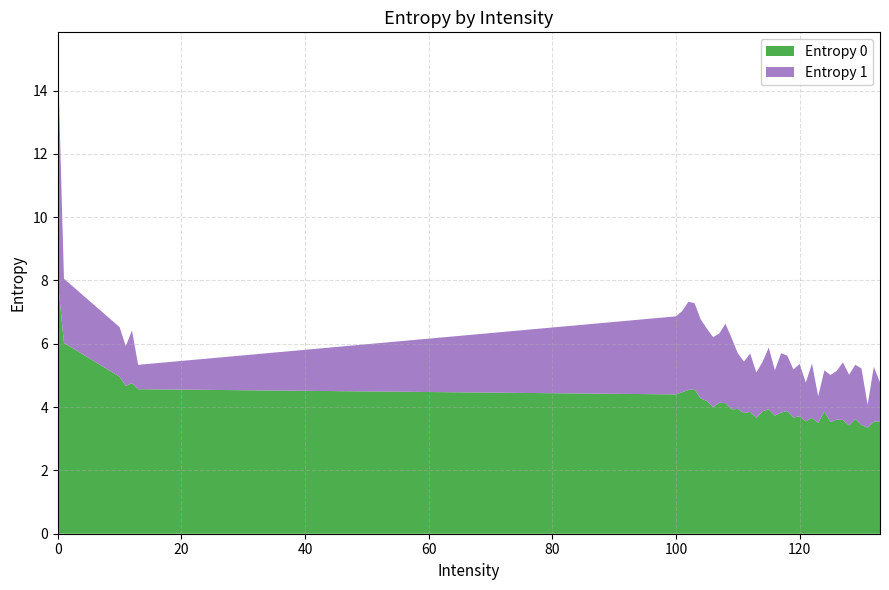

Reading left to right, what are all the values shown in this chart?

Entropy 0: 8.0	6.0	5.0	4.7	4.8	4.6	4.4	4.5	4.5	4.6	4.3	4.2	4.0	4.1	4.1	3.9	3.9	3.8	3.8	3.7	3.9	3.9	3.7	3.8	3.9	3.7	3.7	3.5	3.7	3.5	3.9	3.5	3.6	3.6	3.4	3.6	3.4	3.3	3.5	3.5
Entropy 1: 7.1	2.0	1.6	1.3	1.7	0.8	2.5	2.6	2.8	2.7	2.5	2.3	2.2	2.2	2.5	2.3	1.8	1.6	1.8	1.4	1.6	1.9	1.4	1.9	1.8	1.5	1.7	1.2	1.7	0.8	1.3	1.5	1.5	1.8	1.6	1.7	1.8	0.7	1.7	1.2